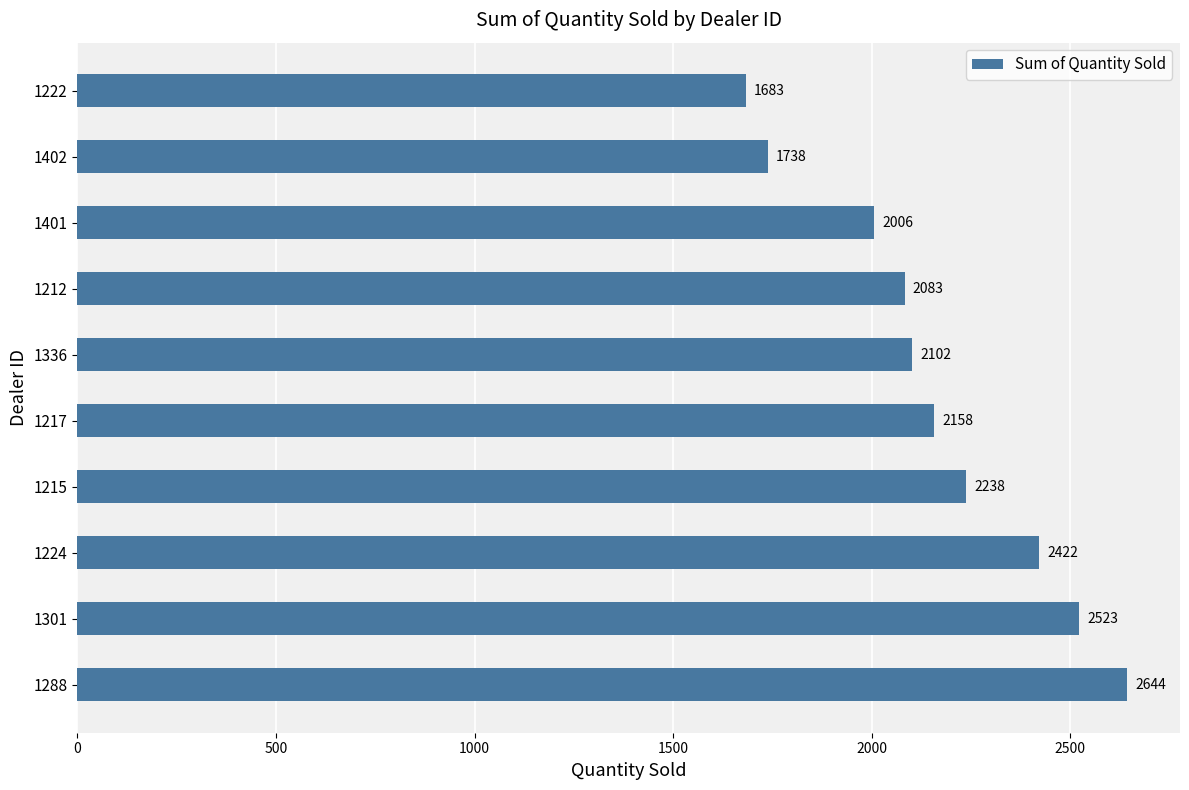

Reading top to bottom, transcribe all the data shown in this chart.

1222=1683	1402=1738	1401=2006	1212=2083	1336=2102	1217=2158	1215=2238	1224=2422	1301=2523	1288=2644